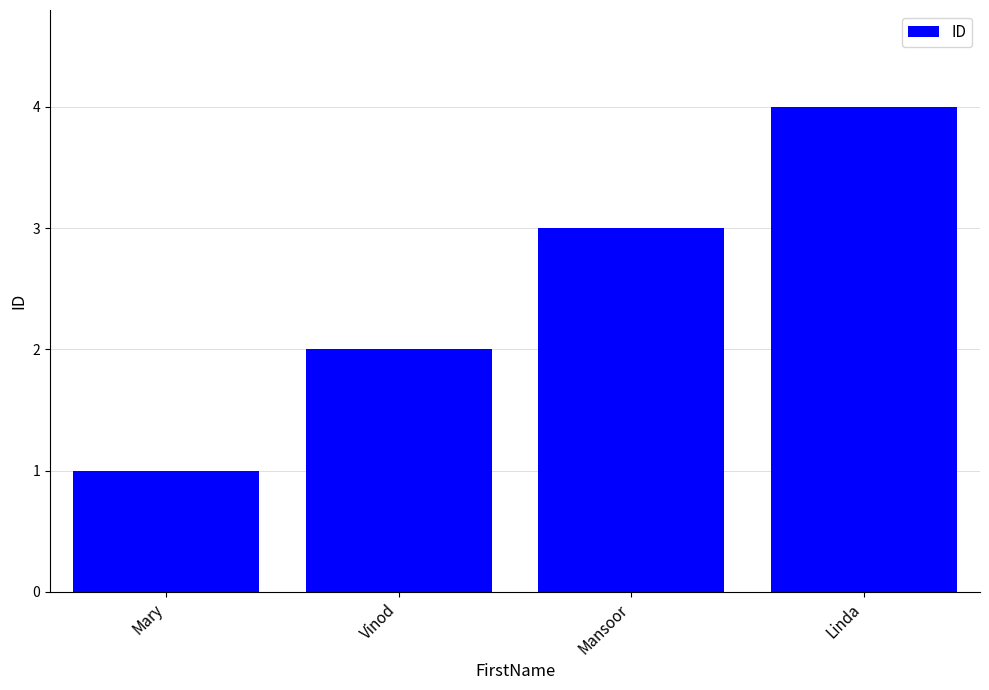

How many bars are there in total?

4